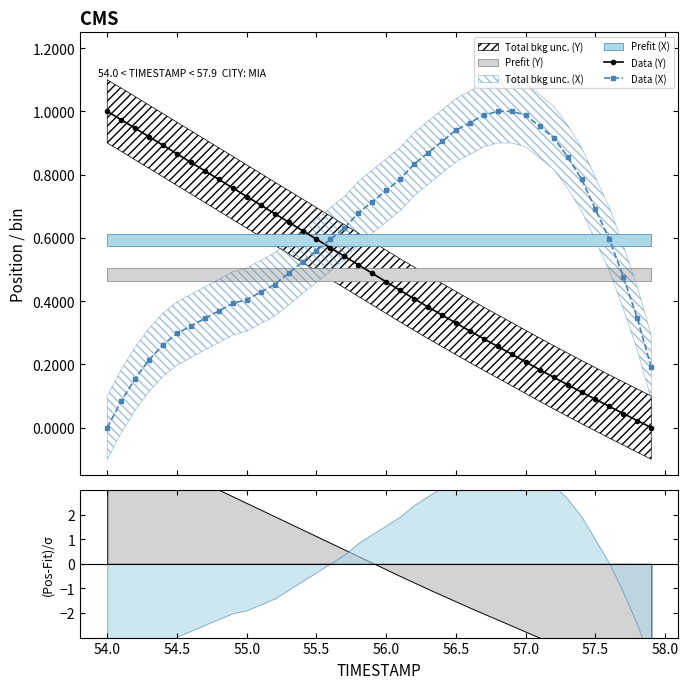

How many data points in Data (X) are above 0?

39